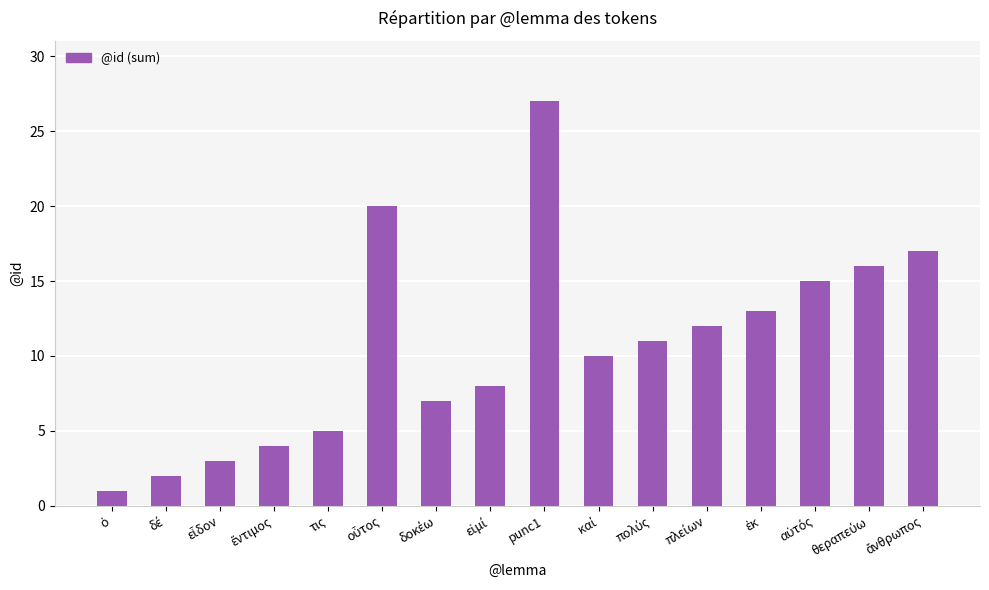

What is the difference between the maximum and minimum values?

26